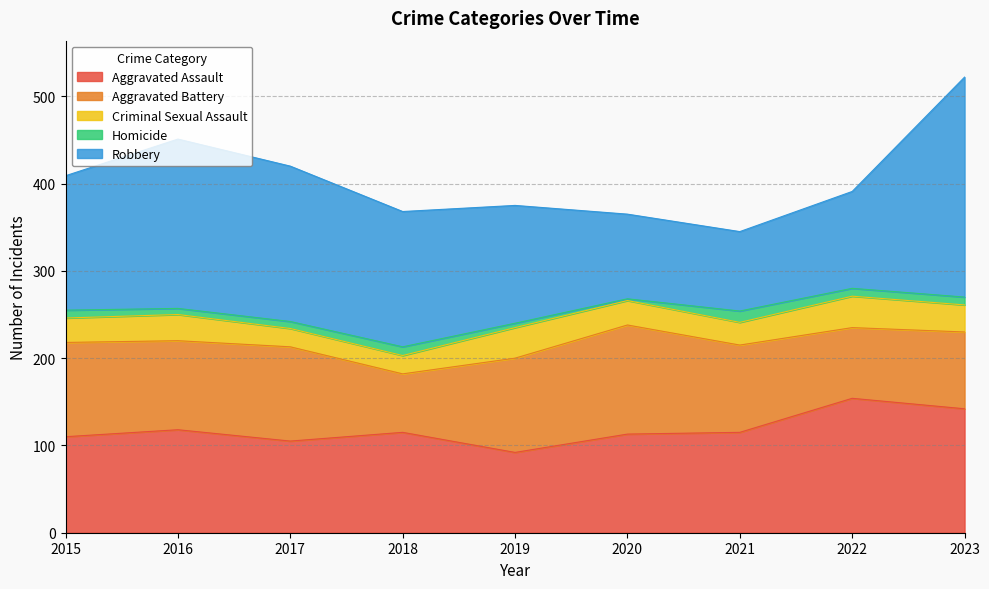

At 2020, list the series in order from smallest to largest.

Homicide, Criminal Sexual Assault, Robbery, Aggravated Assault, Aggravated Battery